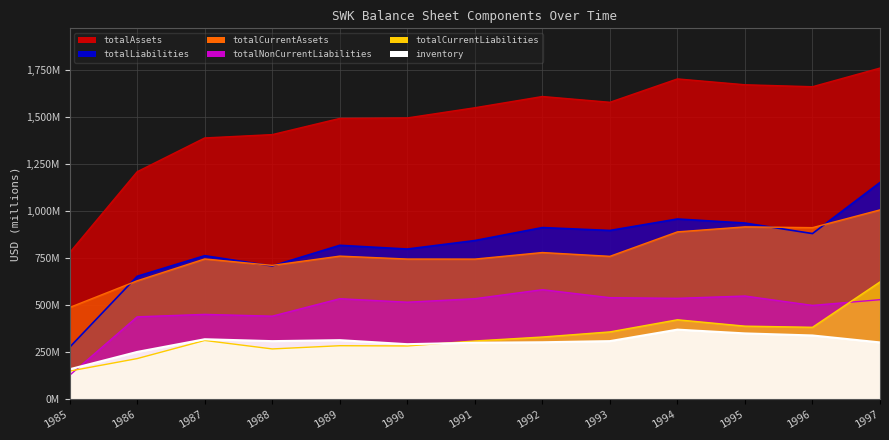

How many times do inventory and totalNonCurrentLiabilities cross each other?

1